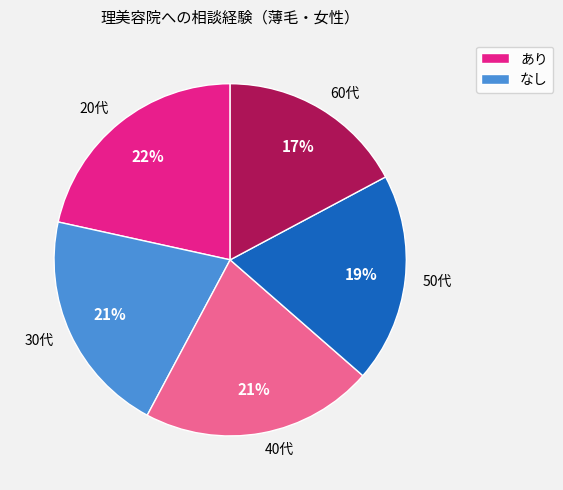

Between 20代 and 50代, which is larger?

20代